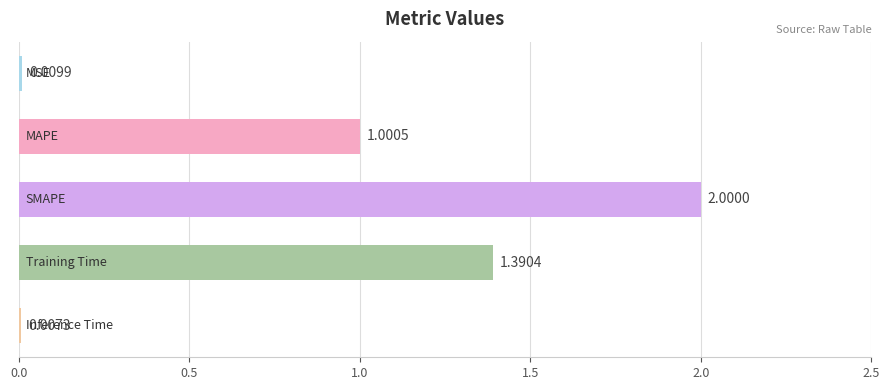

Count the number of categories in the chart.

5